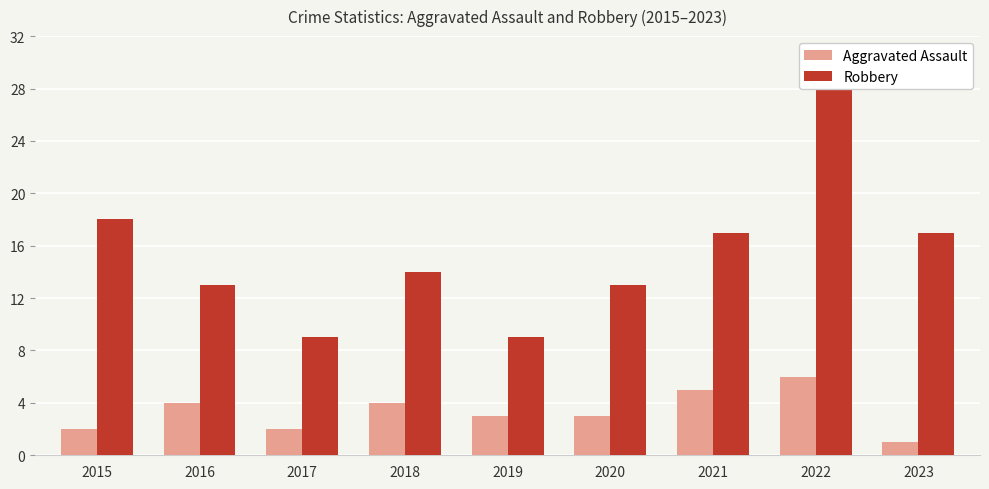

What is the maximum value for Aggravated Assault?

6